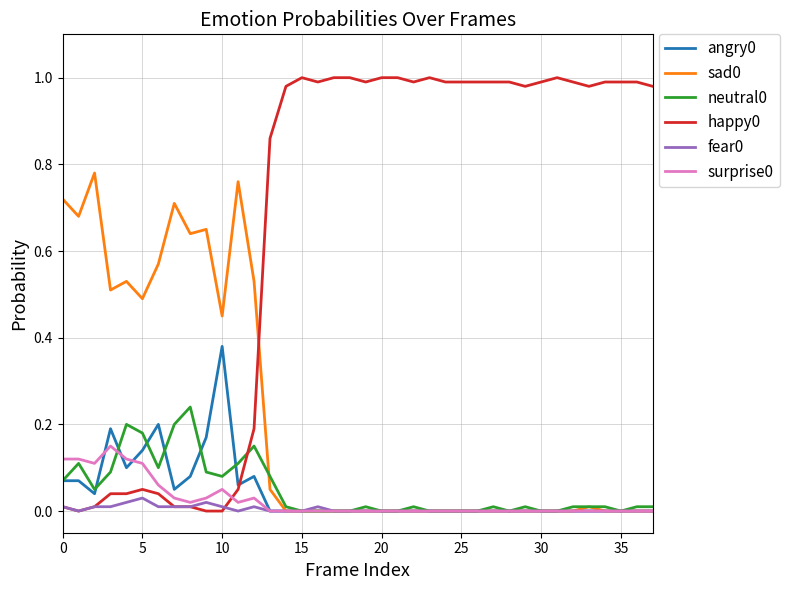

Between which two adjacent categories do happy0 and fear0 first intersect?

10 and 11